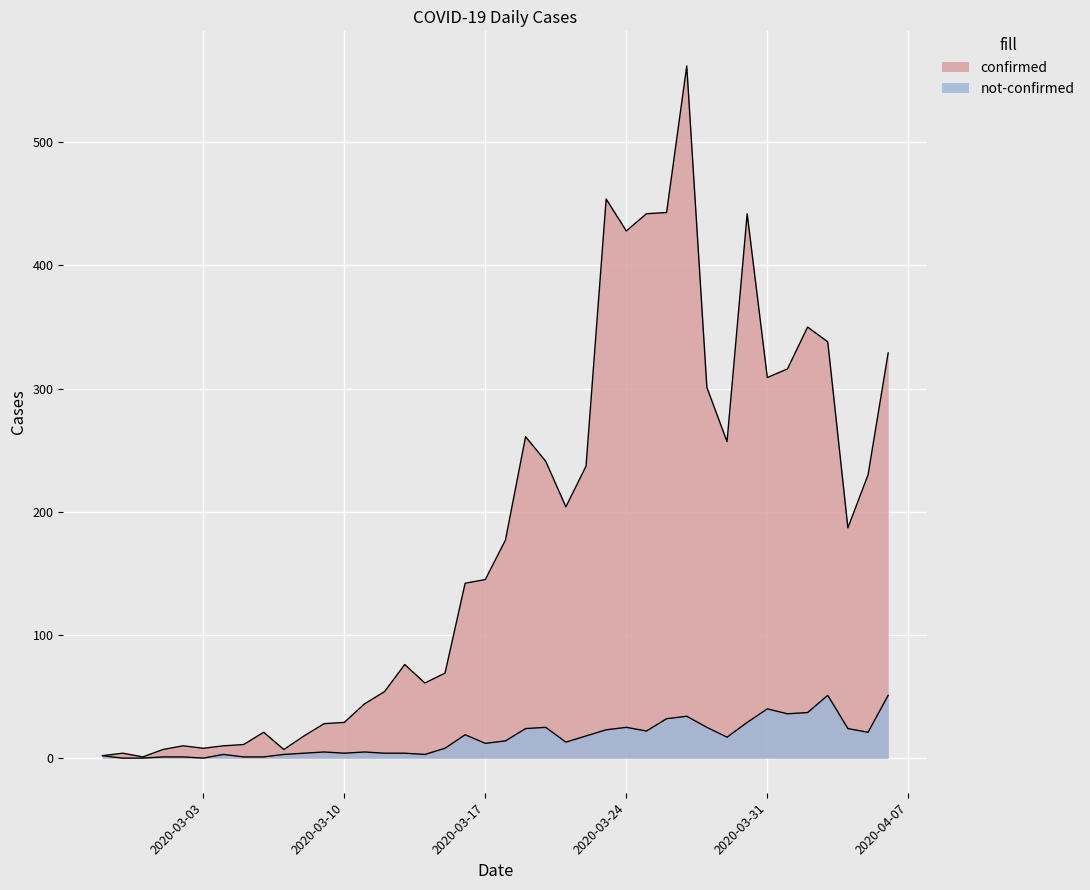

True or false: not-confirmed and confirmed cross at least once.

False